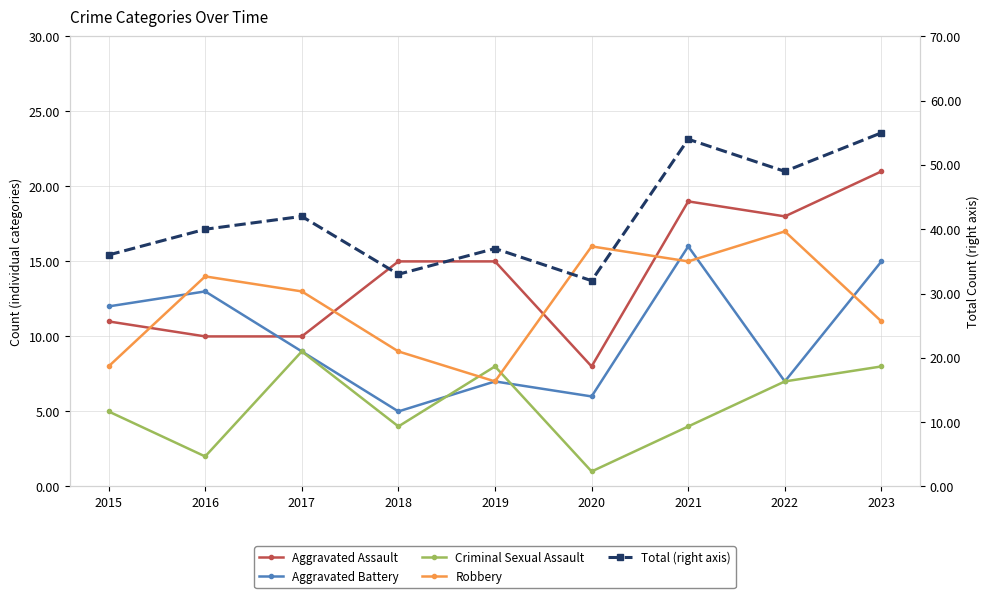

What are all the series names shown in the legend?

Aggravated Assault, Aggravated Battery, Criminal Sexual Assault, Robbery, Total (right axis)